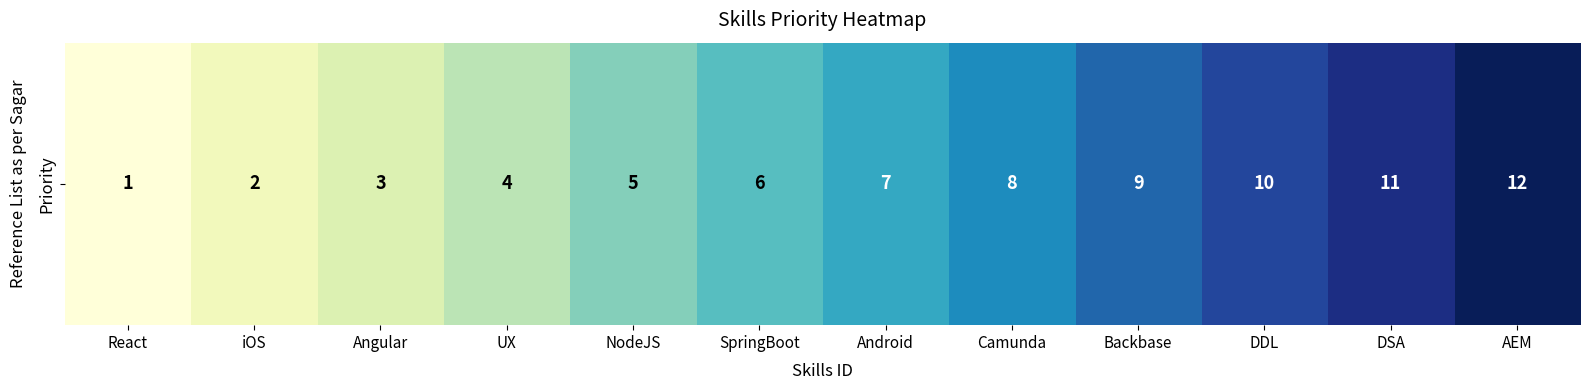

What is the average value?

6